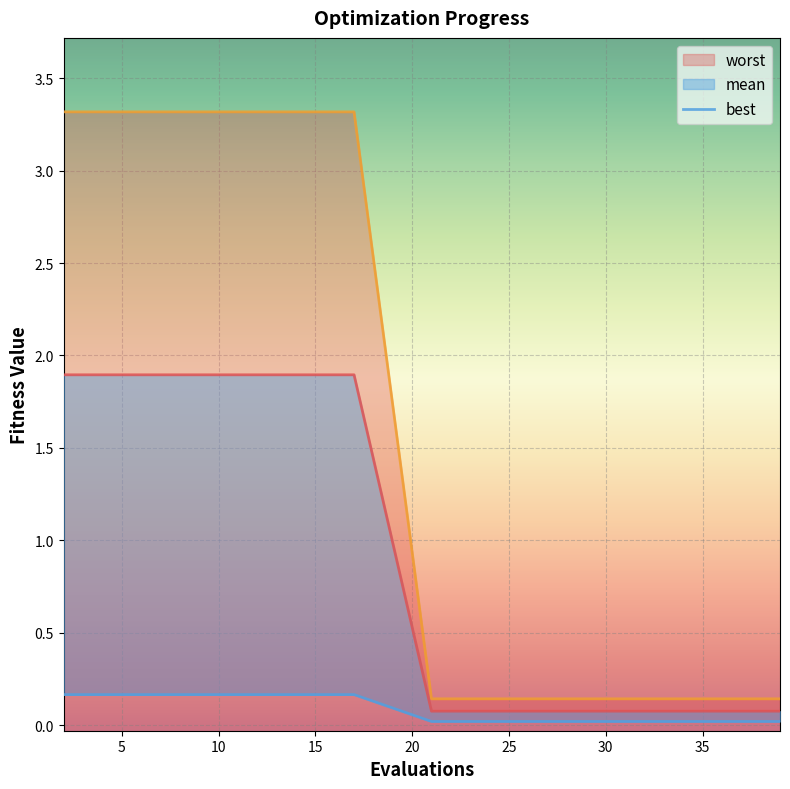

Which series has the largest range (max minus min)?

worst